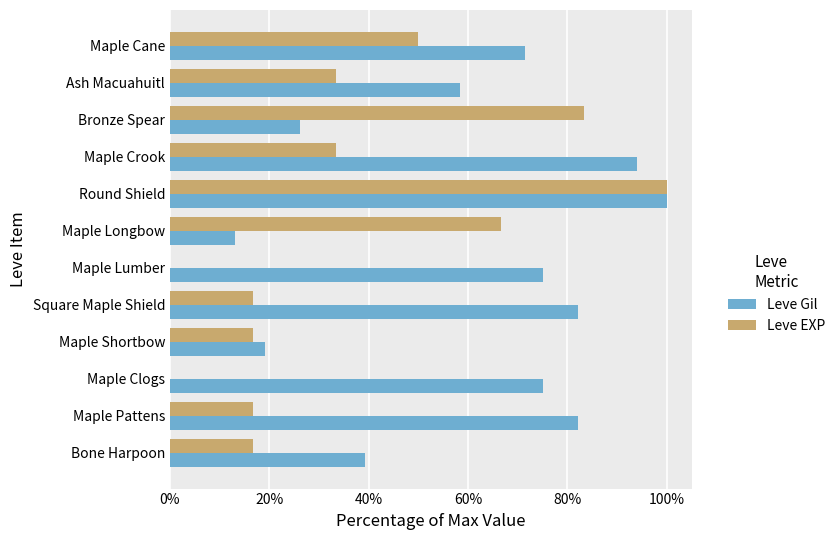

Is it true that Leve Gil equals 66.0 at Round Shield?

False